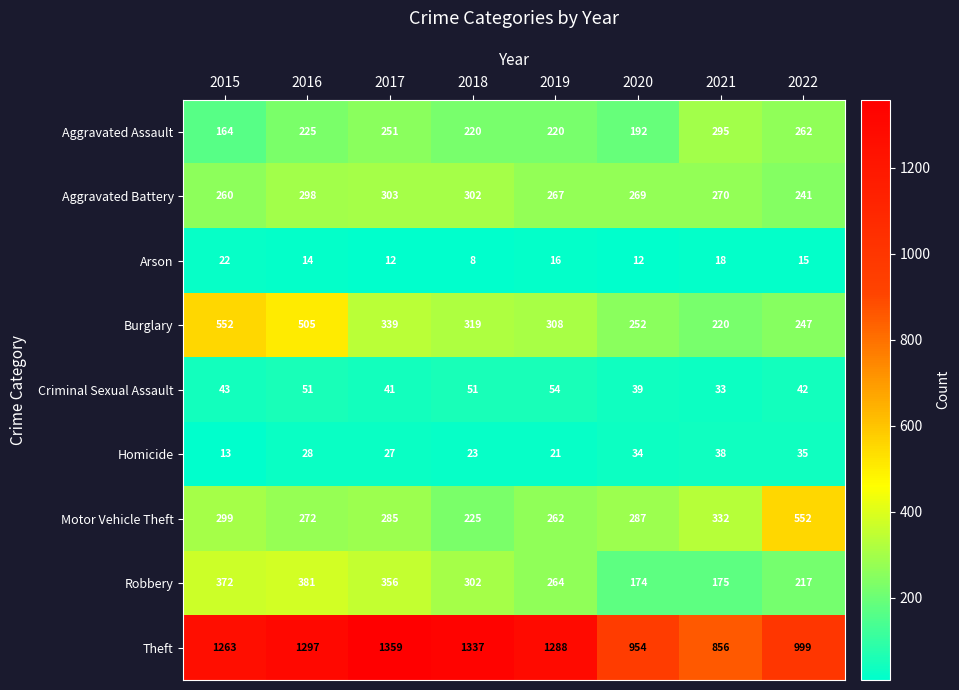

What is the spread (max minus min) of values at 2018?

1329